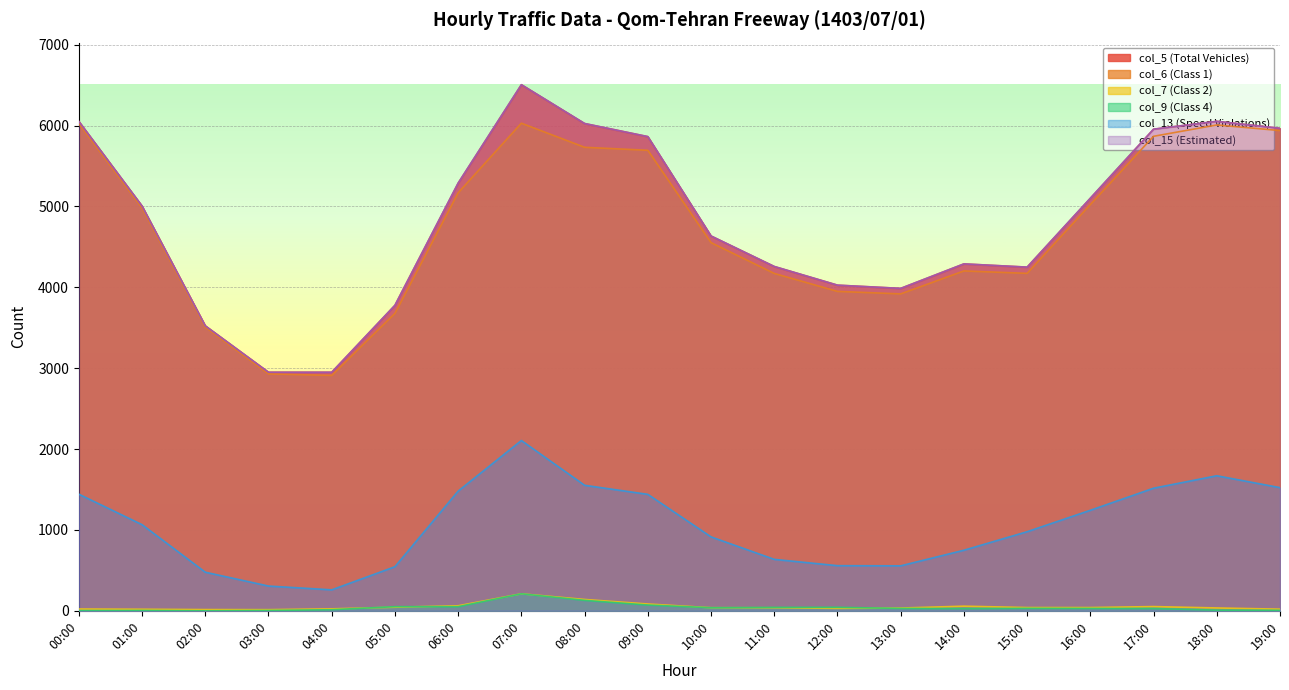

True or false: col_6 (Class 1) and col_5 (Total Vehicles) cross at least once.

False